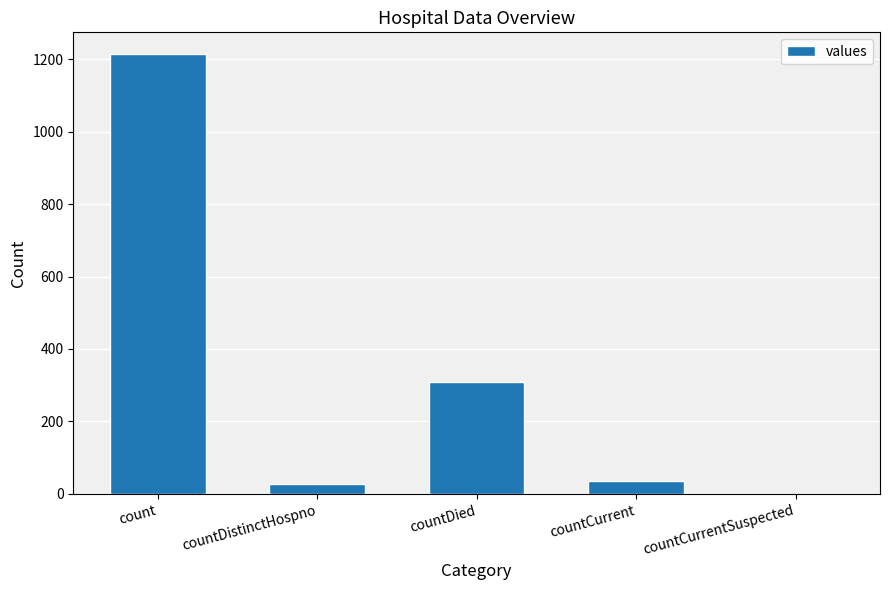

What is the change in value from count to countDistinctHospno?

-1186